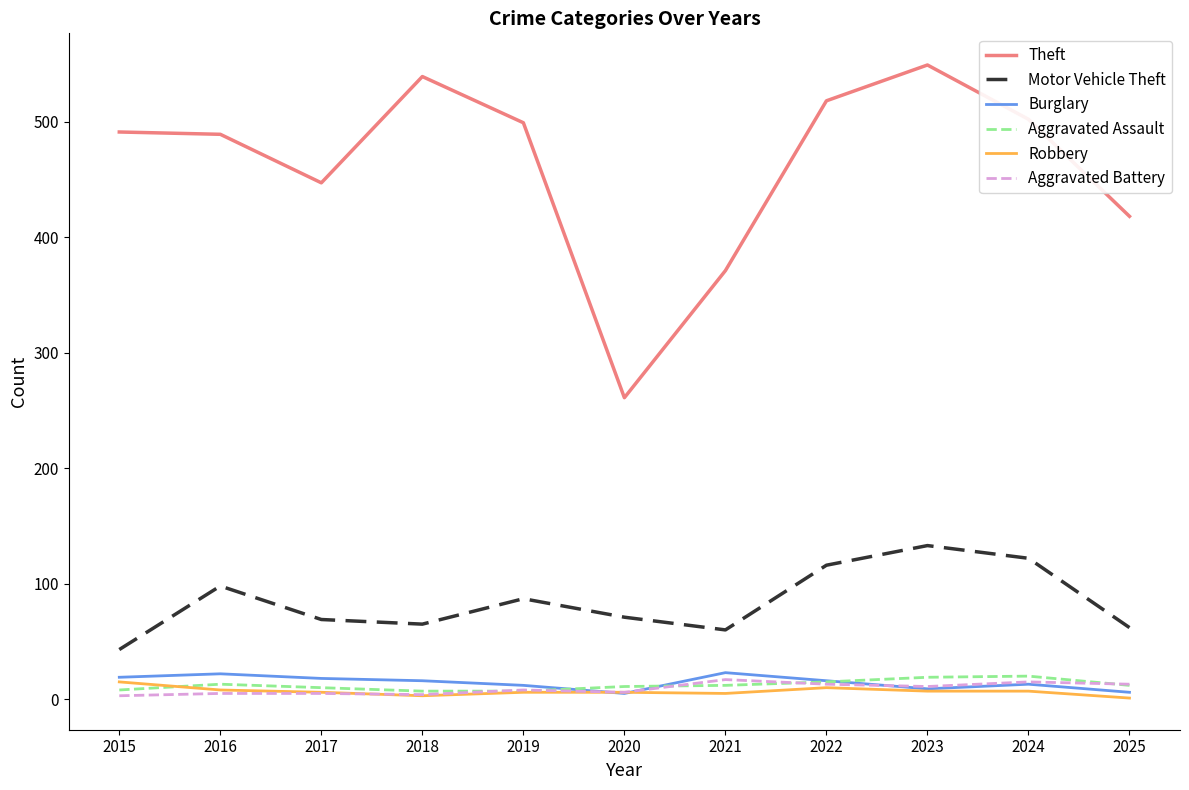

What is the difference between the maximum and minimum values in the Motor Vehicle Theft series?

90